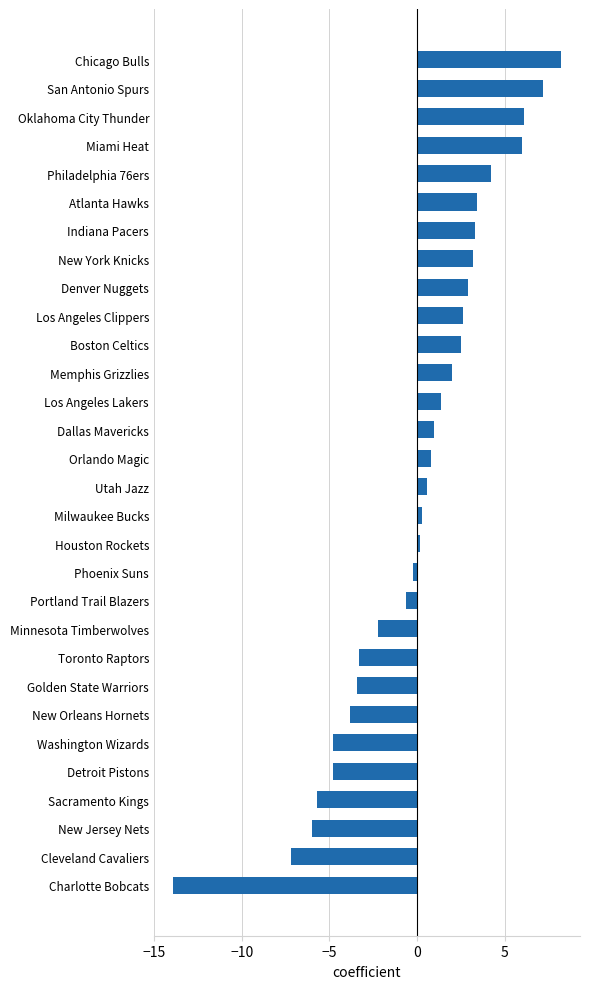

Which label corresponds to the smallest value in the chart?

Charlotte Bobcats